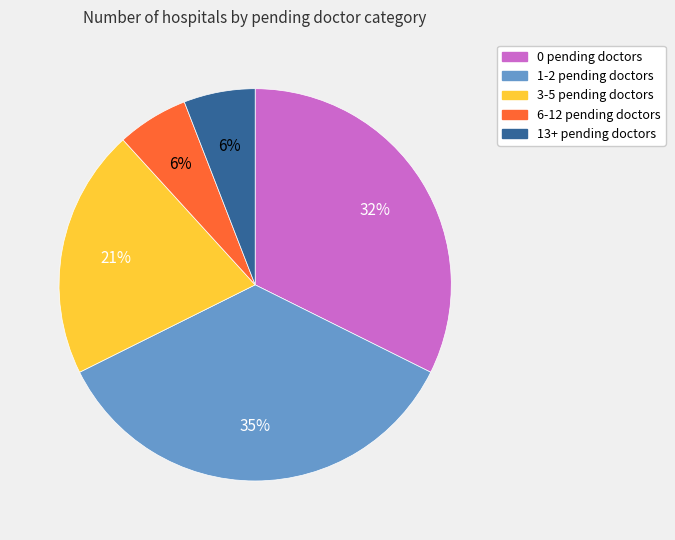

To the nearest percent, what is the average slice percentage?

20%